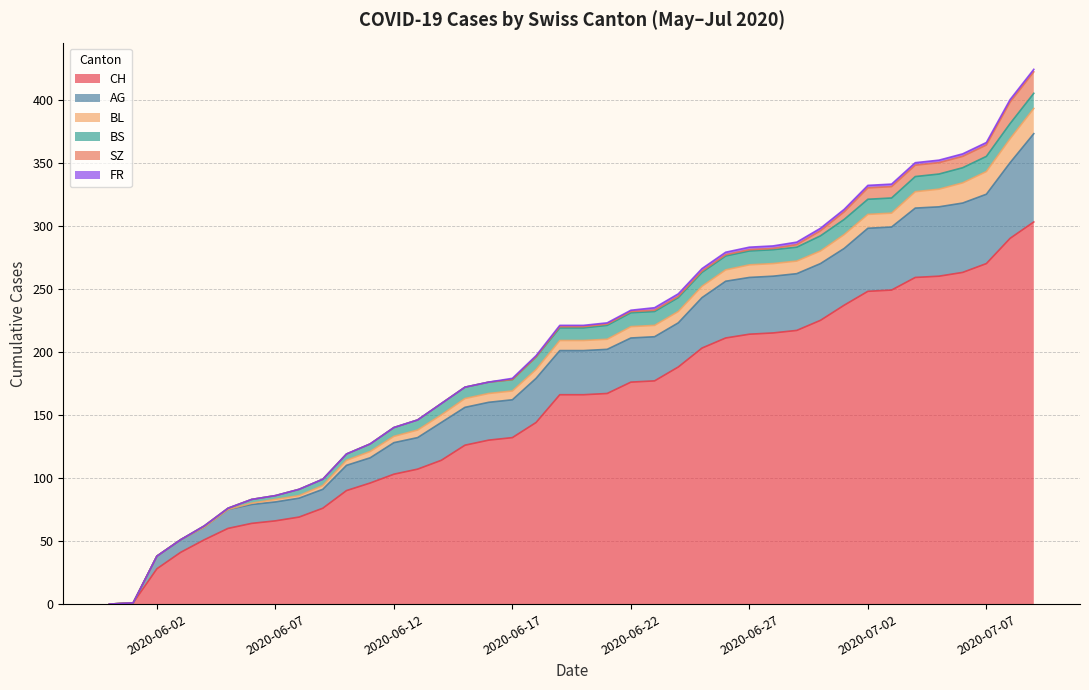

True or false: BL and CH intersect in this chart.

False